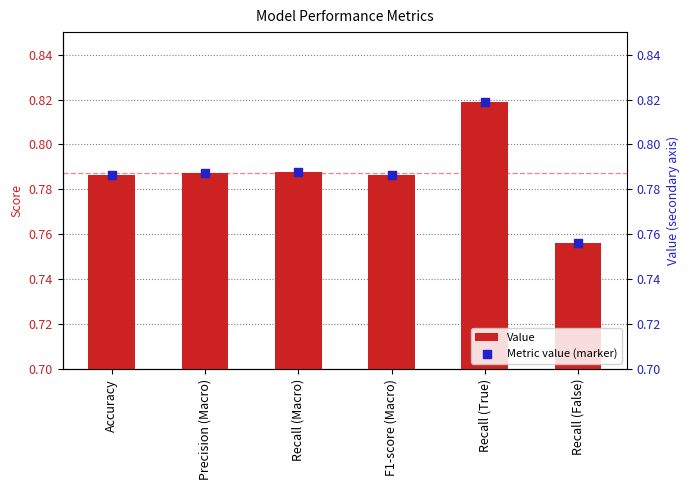

At how many categories does at least one series exceed 0?

6